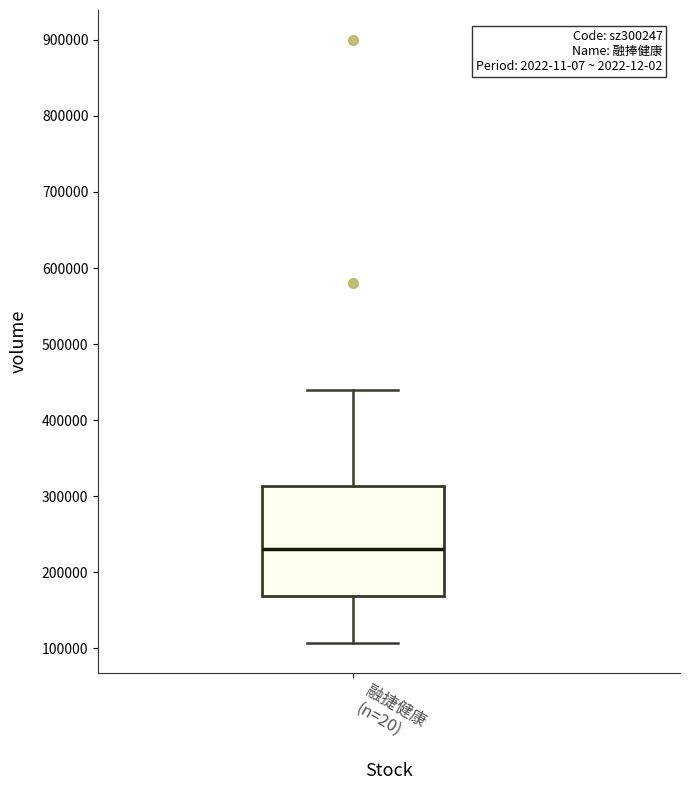

Transcribe this box plot: give where the median line is, the range the box spans, and where the two whiskers end, as read against the y-axis. The values are not printed on the chart, so give them approximately, as read against the axis.

median 230000, box 170000 to 310000, whiskers 110000 to 440000